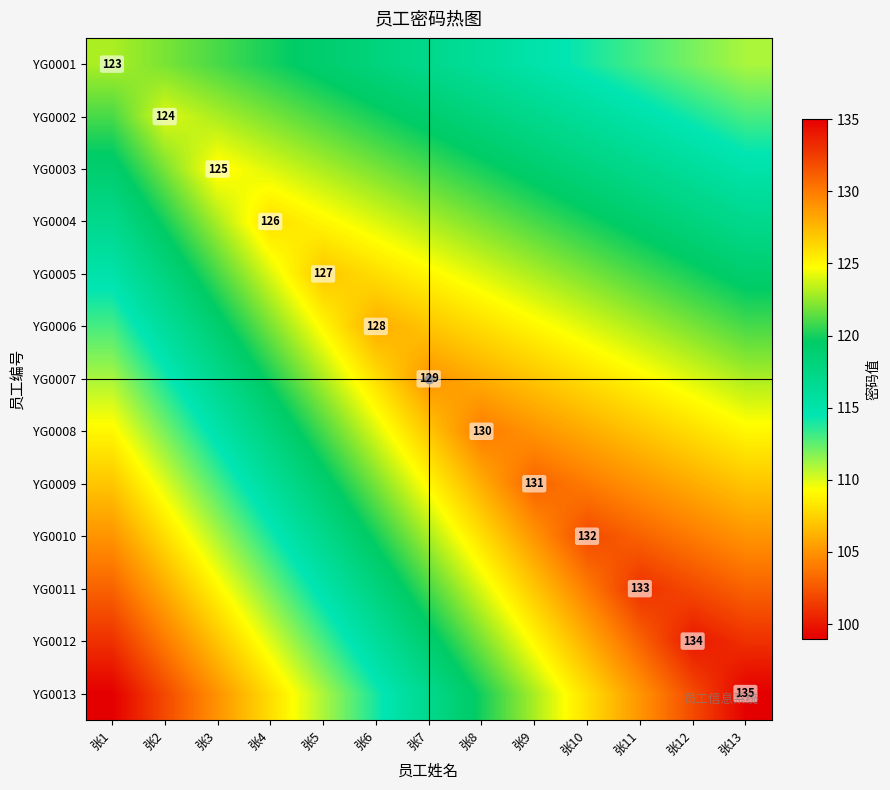

Which series has the largest range (max minus min)?

YG0013